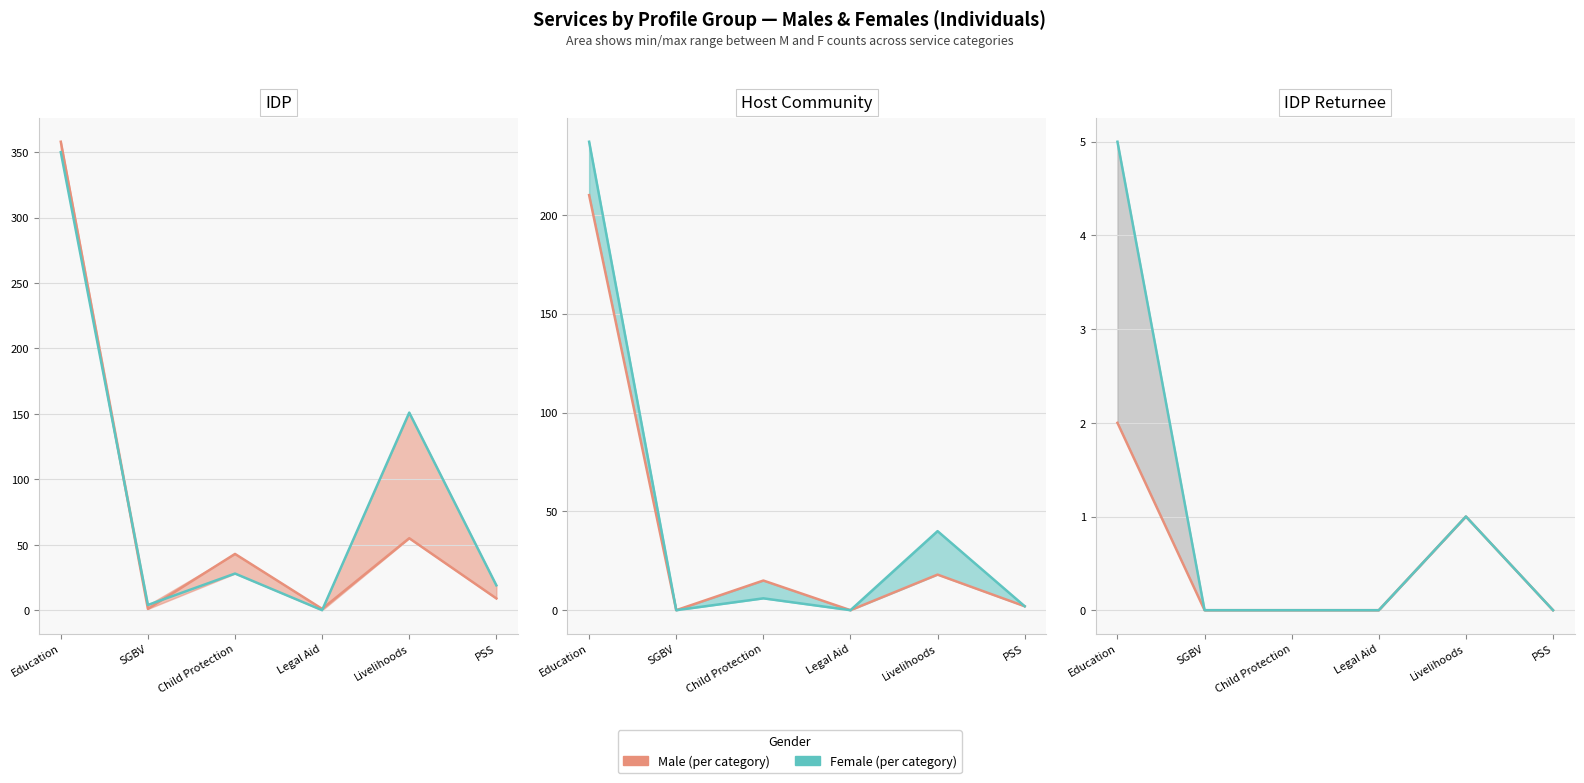

True or false: Male has a value of -1 at Child Protection.

False